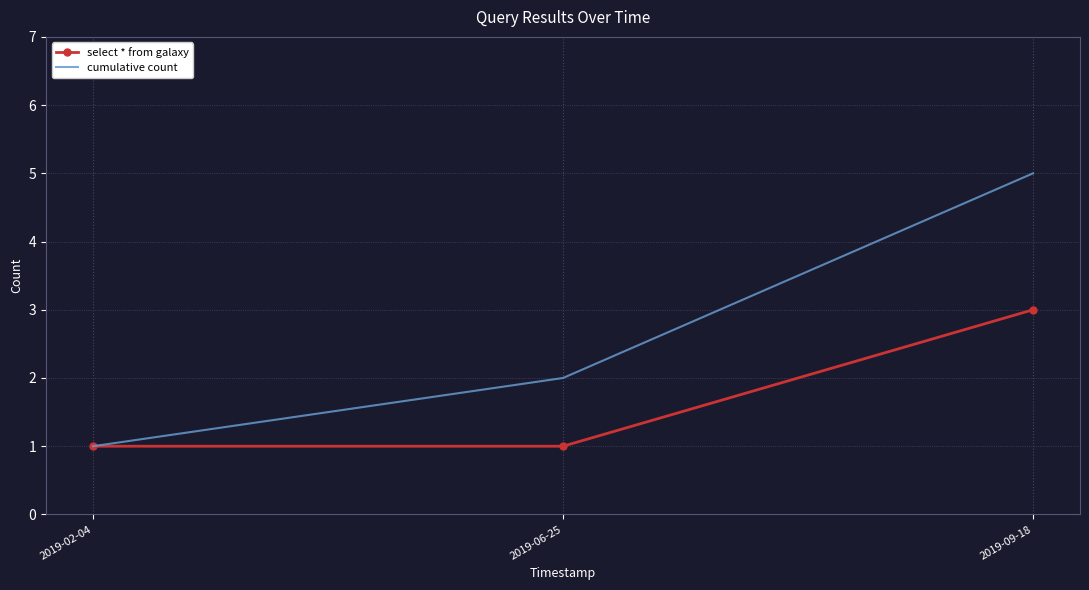

At which category is the sum across all series the highest?

2019-09-18